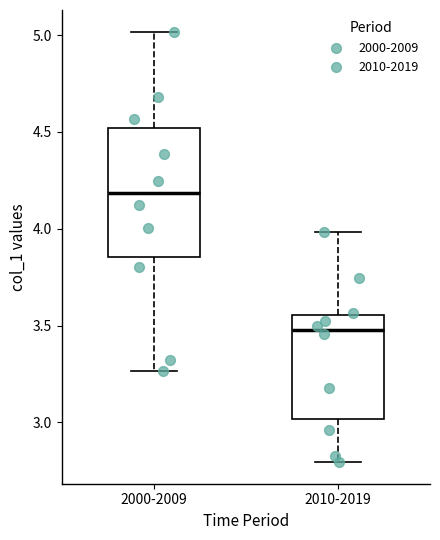

Which box has the lowest median line?

2010-2019